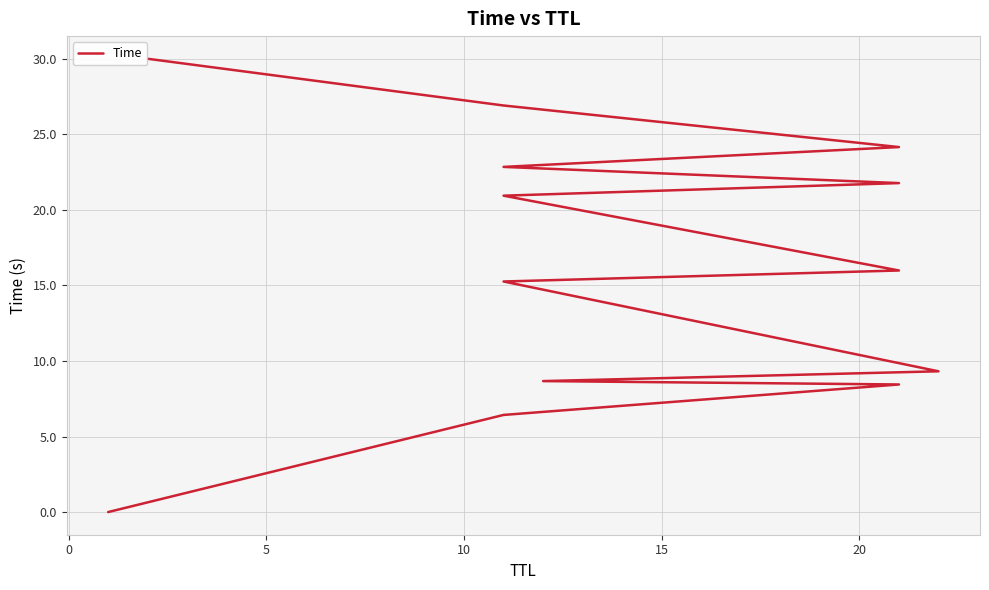

What is the change in value from 0 to 10?

+2.2